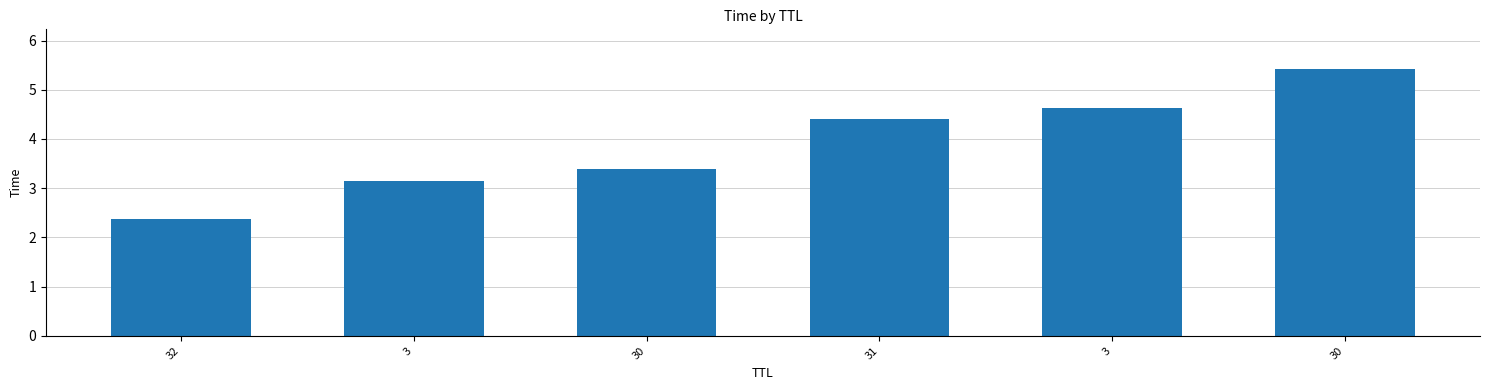

Are the bars horizontal?

No